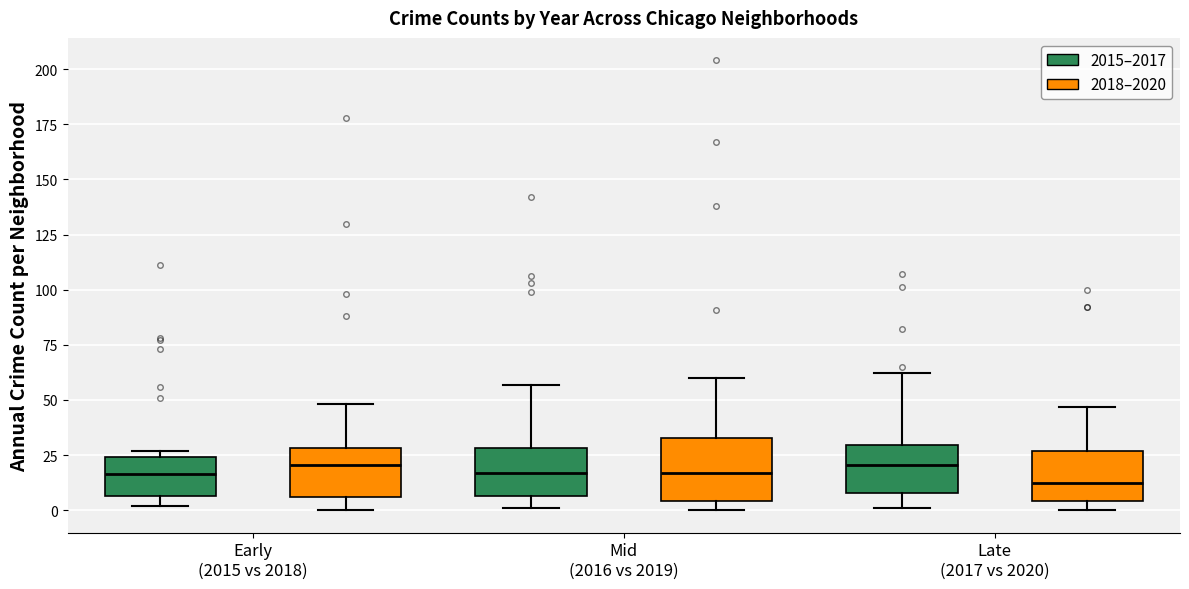

Reading left to right, read every box against the y-axis: the position of its median line, the range the box covers, and the ends of its whiskers. The values are not printed on the chart, so give them approximately, as read against the axis.

Early (2015 vs 2018) (2015–2017): median 15, box 5 to 25, whiskers 0 to 25 (just above the box's upper edge)
Early (2015 vs 2018) (2018–2020): median 20, box 5 to 30, whiskers 0 to 50
Mid (2016 vs 2019) (2015–2017): median 15, box 5 to 30, whiskers 0 to 55
Mid (2016 vs 2019) (2018–2020): median 15, box 5 to 35, whiskers 0 to 60
Late (2017 vs 2020) (2015–2017): median 20, box 10 to 30, whiskers 0 to 60
Late (2017 vs 2020) (2018–2020): median 15, box 5 to 25, whiskers 0 to 45